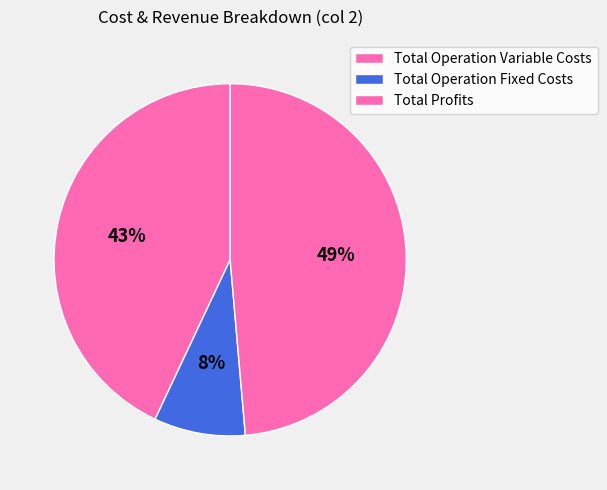

What is the change in value from Total Operation Variable Costs to Total Operation Fixed Costs?

-243159.8